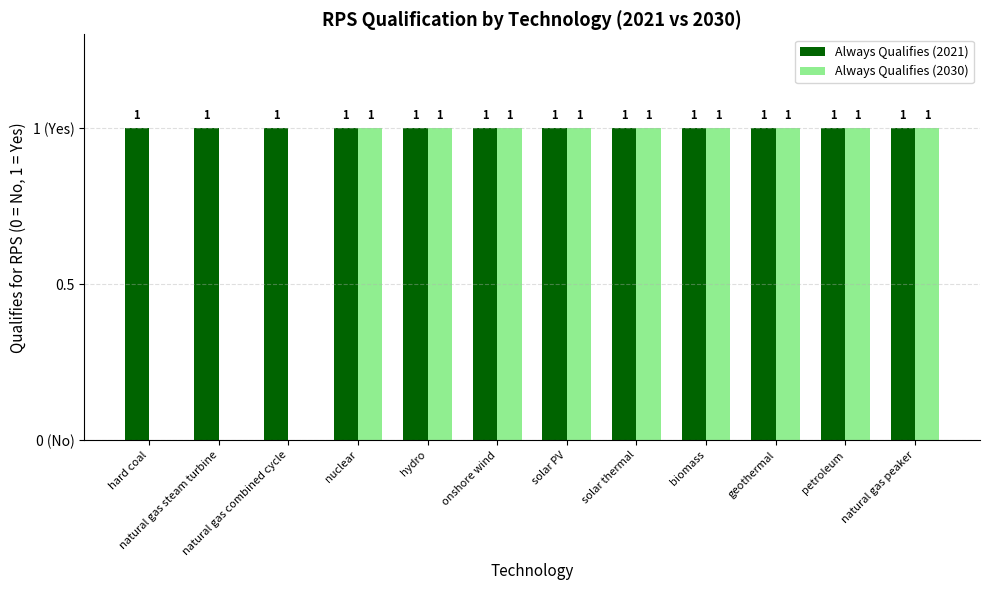

What is the label of the 9th bar from the left?

biomass